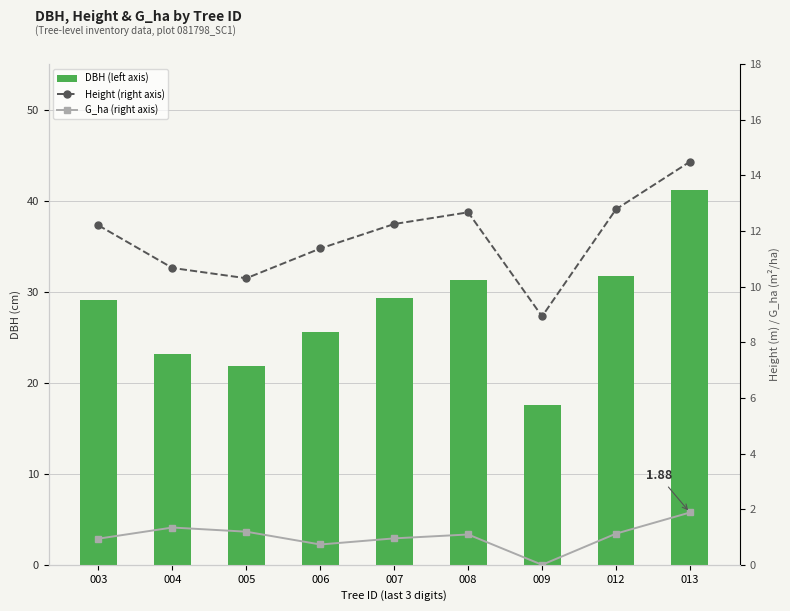

At which category does the chart reach its peak across all series?

013